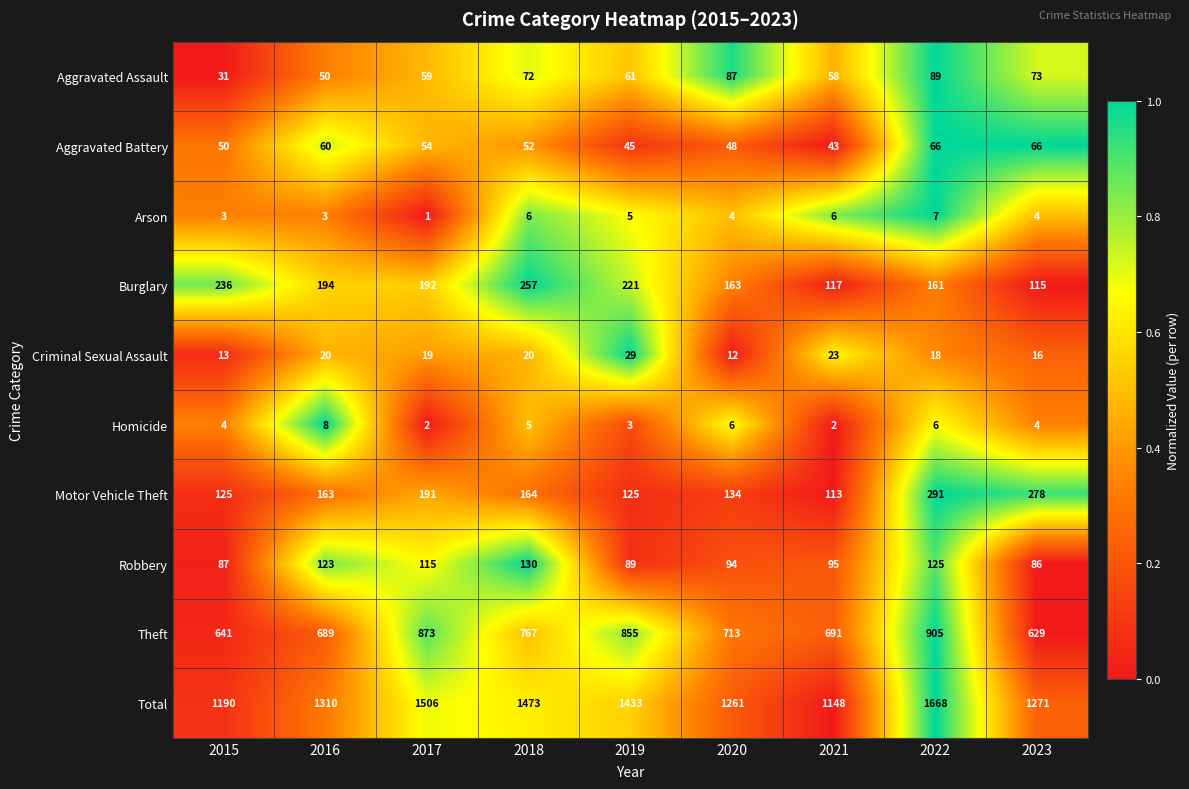

What is the total value across all series at 2015?

2380